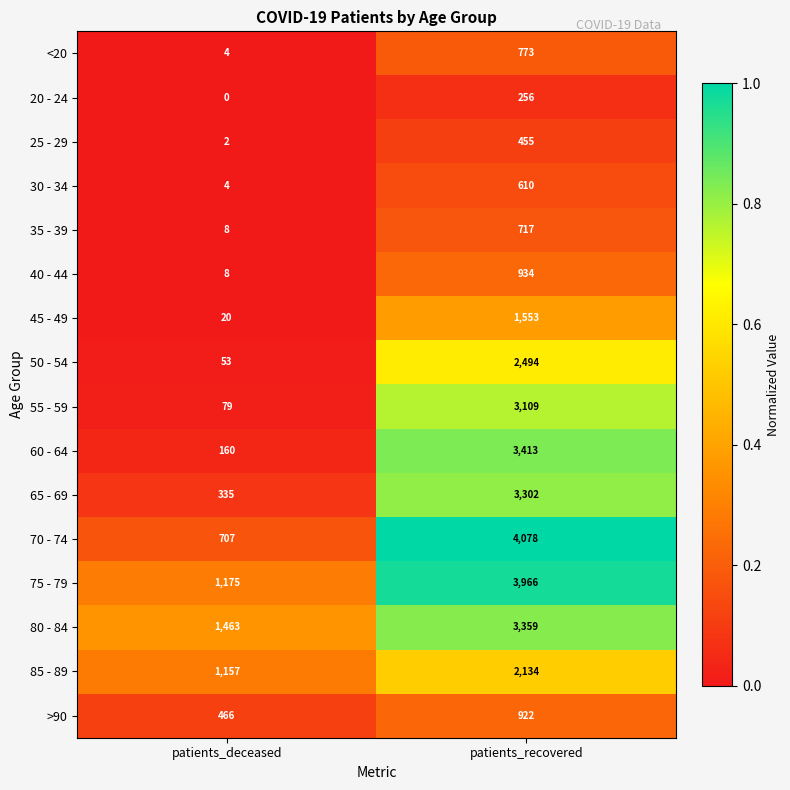

How many data points does each series have?

2